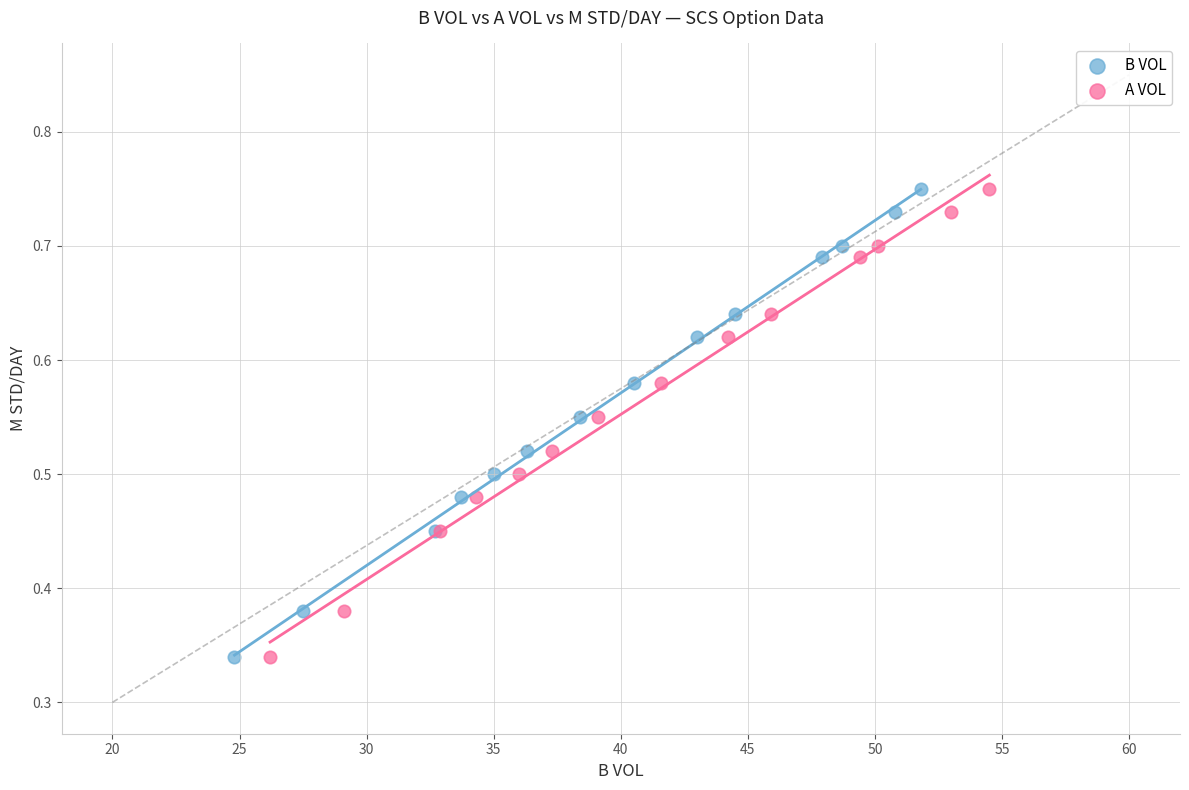

What are all the series names shown in the legend?

B VOL, A VOL